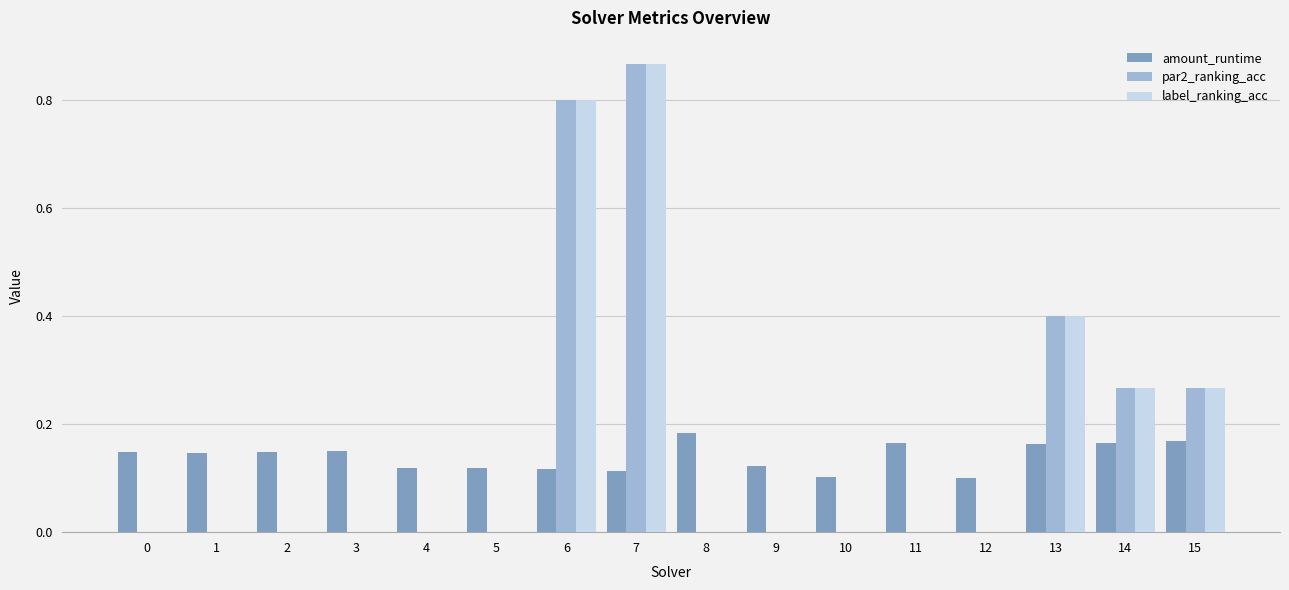

At which category is the sum across all series the highest?

7